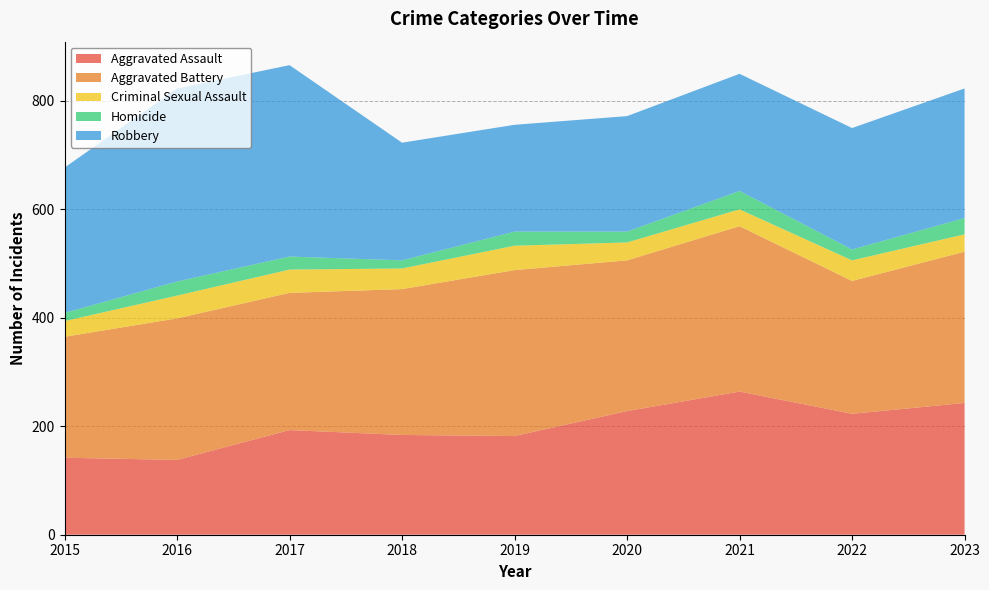

Reading left to right, what are all the values shown in this chart?

Aggravated Assault: 2015=142	2016=138	2017=193	2018=184	2019=182	2020=228	2021=264	2022=223	2023=243
Aggravated Battery: 2015=223	2016=261	2017=253	2018=269	2019=306	2020=278	2021=305	2022=245	2023=279
Criminal Sexual Assault: 2015=29	2016=42	2017=43	2018=38	2019=45	2020=33	2021=31	2022=38	2023=32
Homicide: 2015=15	2016=26	2017=24	2018=15	2019=26	2020=20	2021=34	2022=20	2023=30
Robbery: 2015=268	2016=356	2017=353	2018=217	2019=197	2020=213	2021=216	2022=224	2023=239